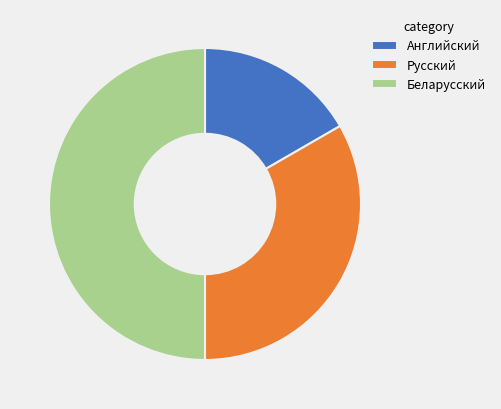

Which has a higher value, Беларусский or Русский?

Беларусский